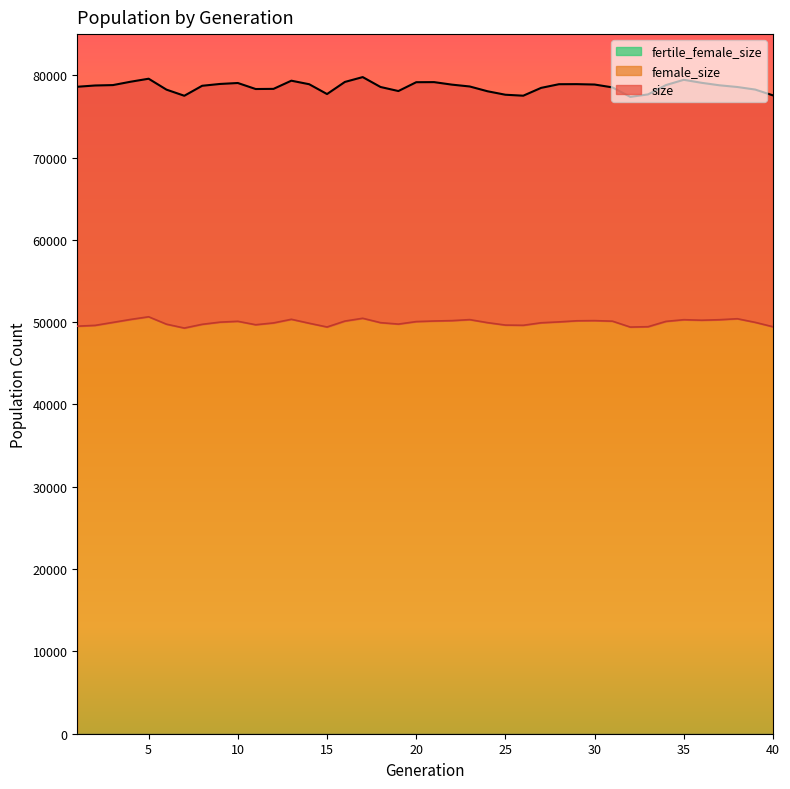

List the labels in order of female_size value, smallest first.

7, 32, 15, 40, 33, 1, 2, 26, 25, 11, 8, 6, 19, 14, 12, 27, 18, 24, 3, 39, 9, 28, 20, 34, 10, 31, 16, 21, 29, 22, 30, 36, 37, 35, 23, 4, 13, 38, 17, 5